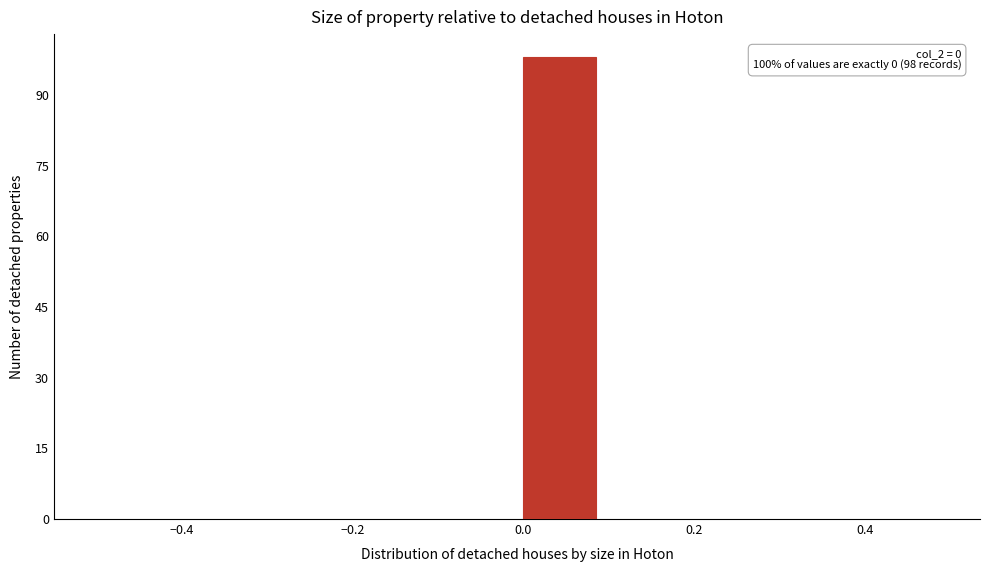

Which range on the x-axis has the tallest bar?

0.0 to 0.1